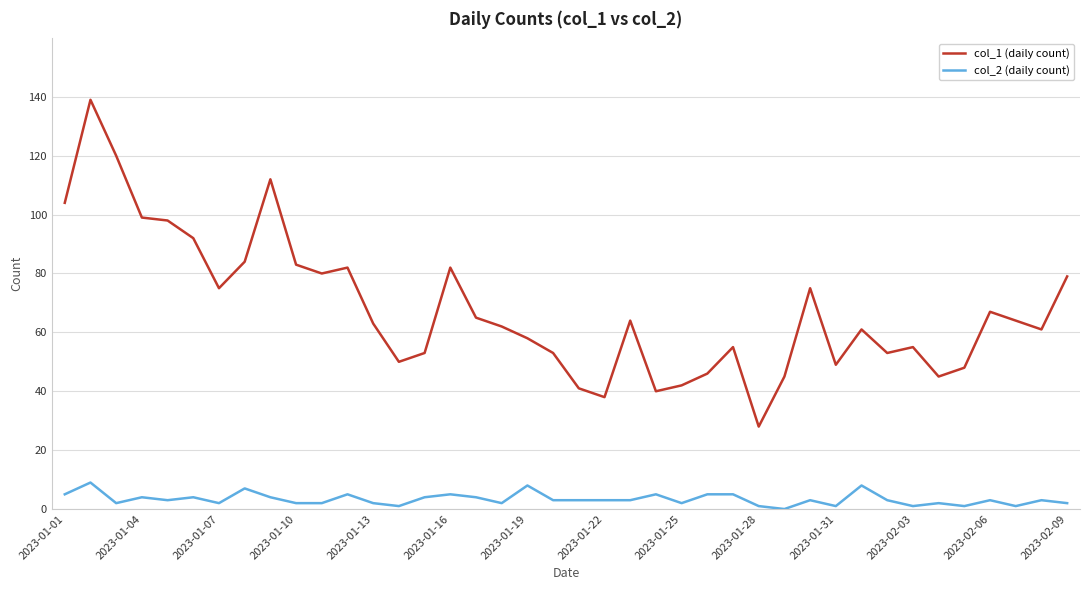

True or false: col_2 (daily count) and col_1 (daily count) cross at least once.

False